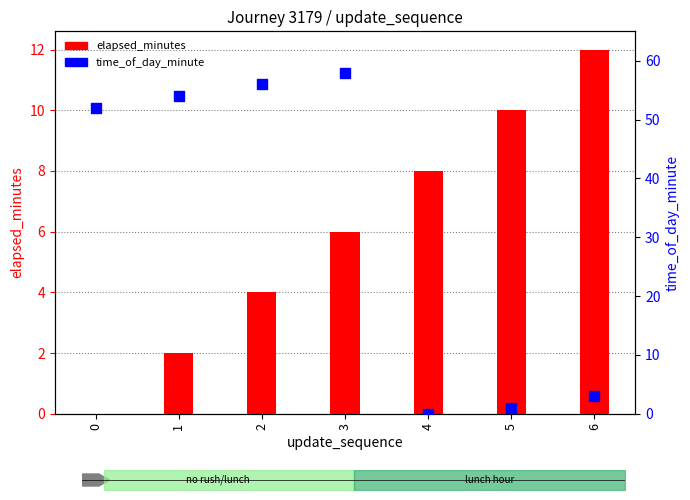

Which series has the largest Y range (max minus min)?

time_of_day_minute